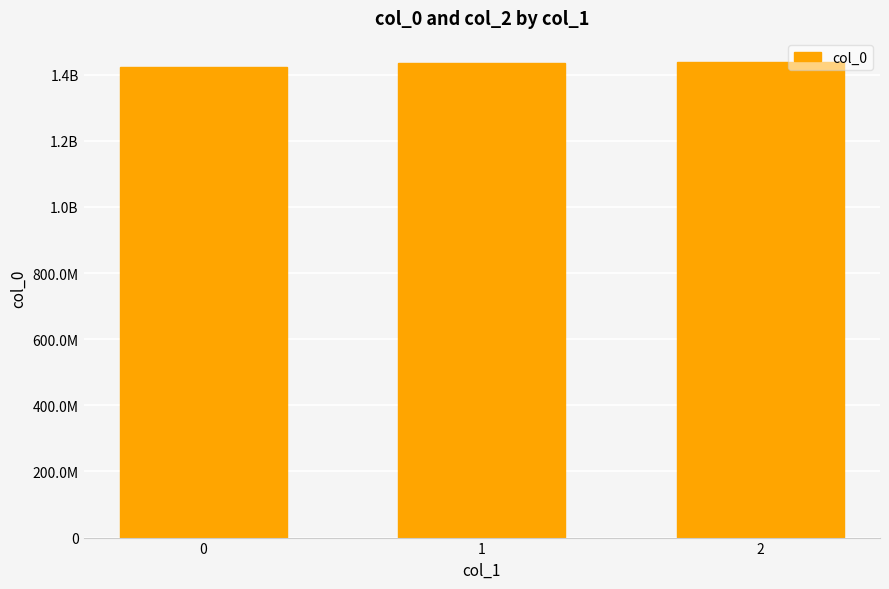

Which has a higher value, 2 or 0?

2